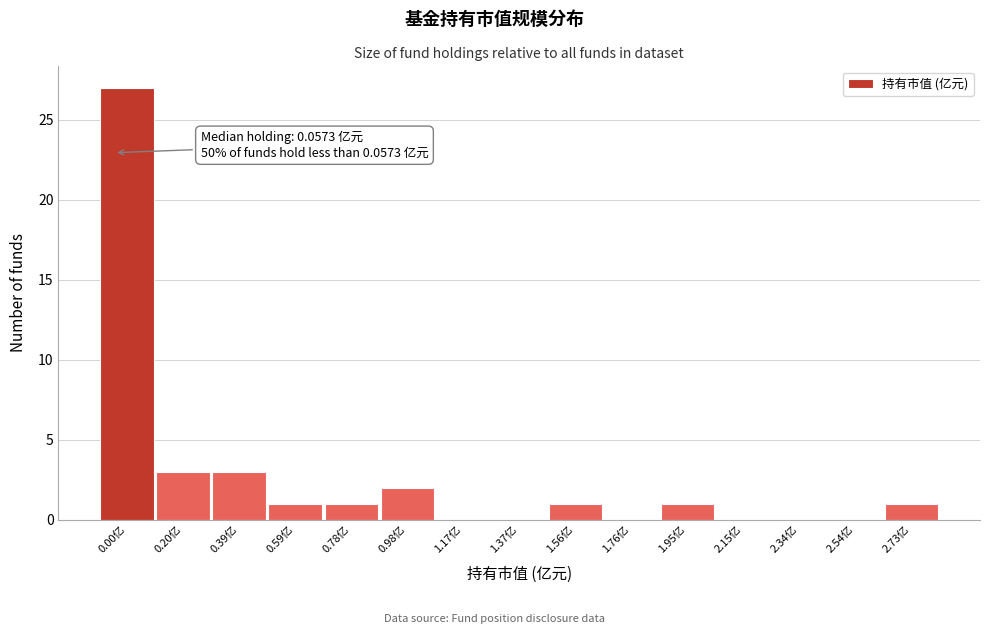

Reading left to right, list all the values displayed in this chart.

0.00亿=27	0.20亿=3	0.39亿=3	0.59亿=1	0.78亿=1	0.98亿=2	1.17亿=0	1.37亿=0	1.56亿=1	1.76亿=0	1.95亿=1	2.15亿=0	2.34亿=0	2.54亿=0	2.73亿=1